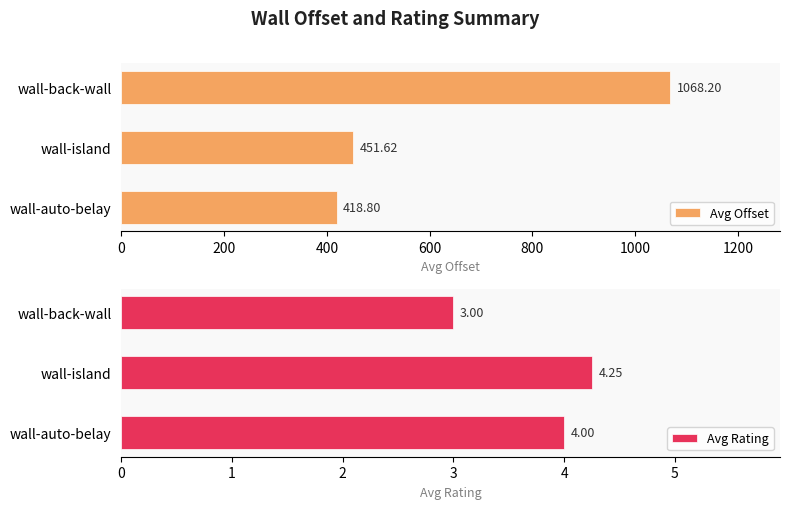

Count the Avg Rating values in the range 3 to 4.

2